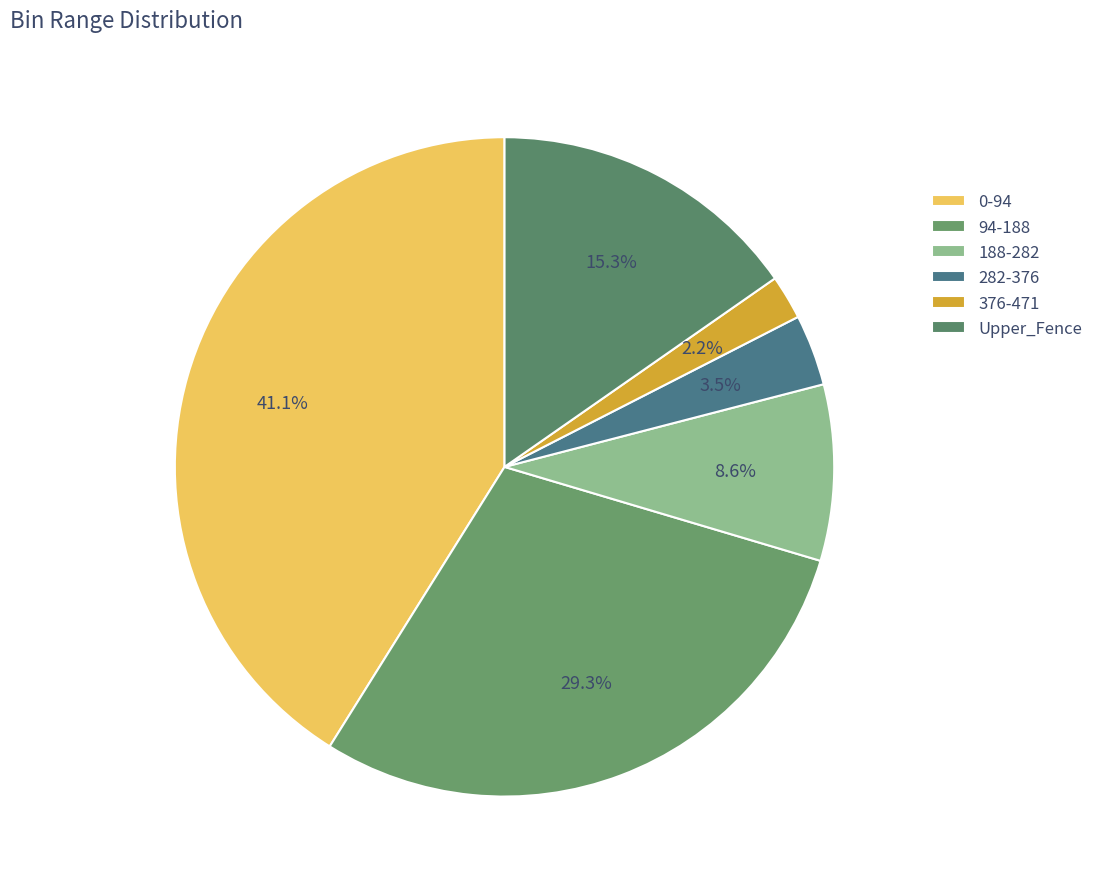

Between Upper_Fence and 94-188, which is larger?

94-188